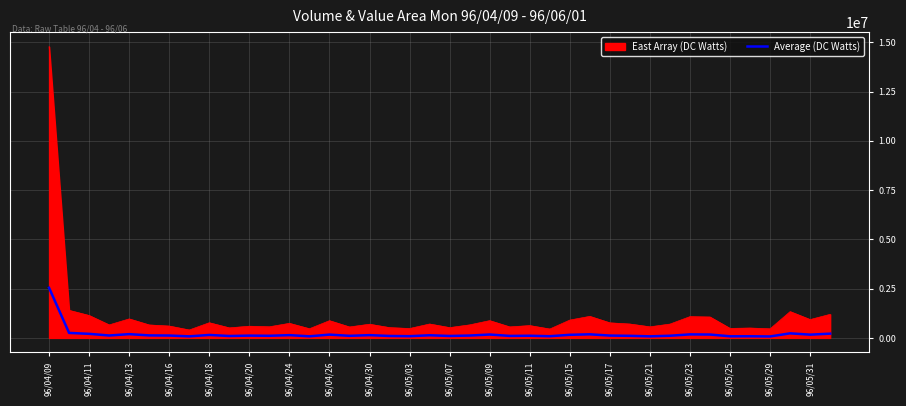

What is the greatest value displayed?

14780000